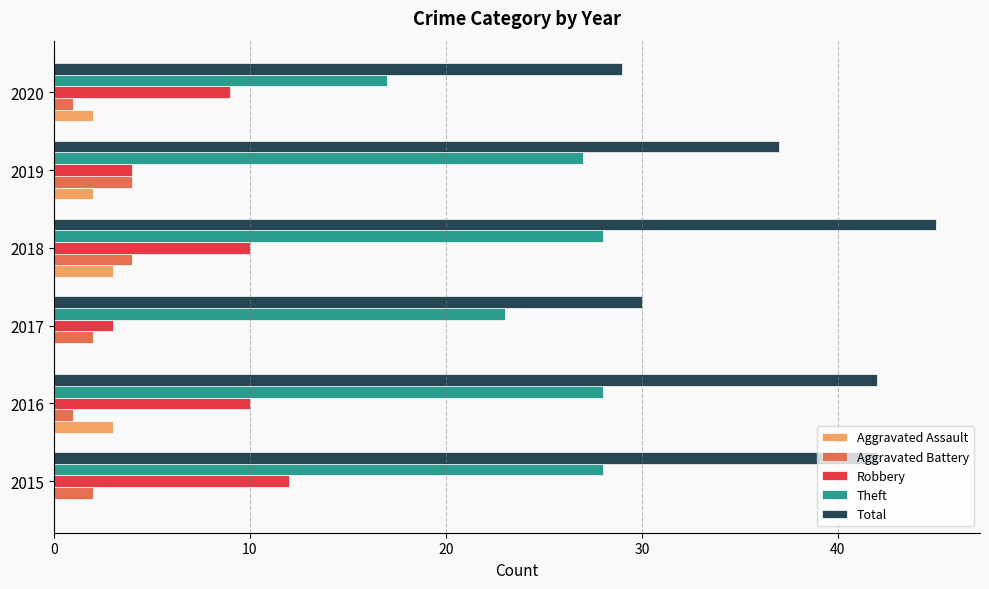

Is it true that Aggravated Battery equals 1 at 2020?

True